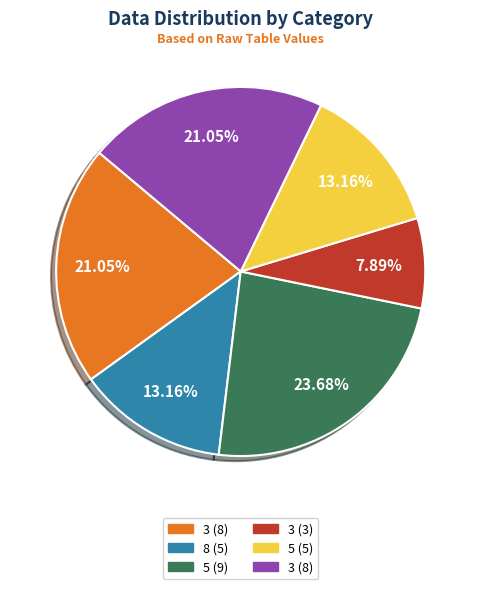

Is there any slice that represents more than half of the pie?

No